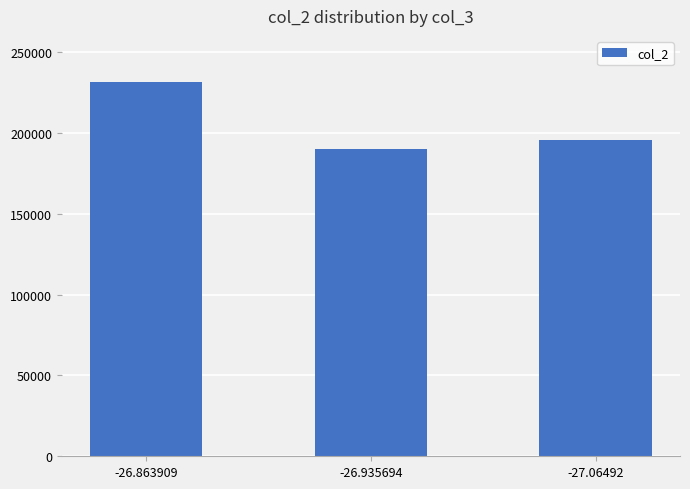

Reading left to right, list all the values displayed in this chart.

-26.863909=231741	-26.935694=189919	-27.06492=195643